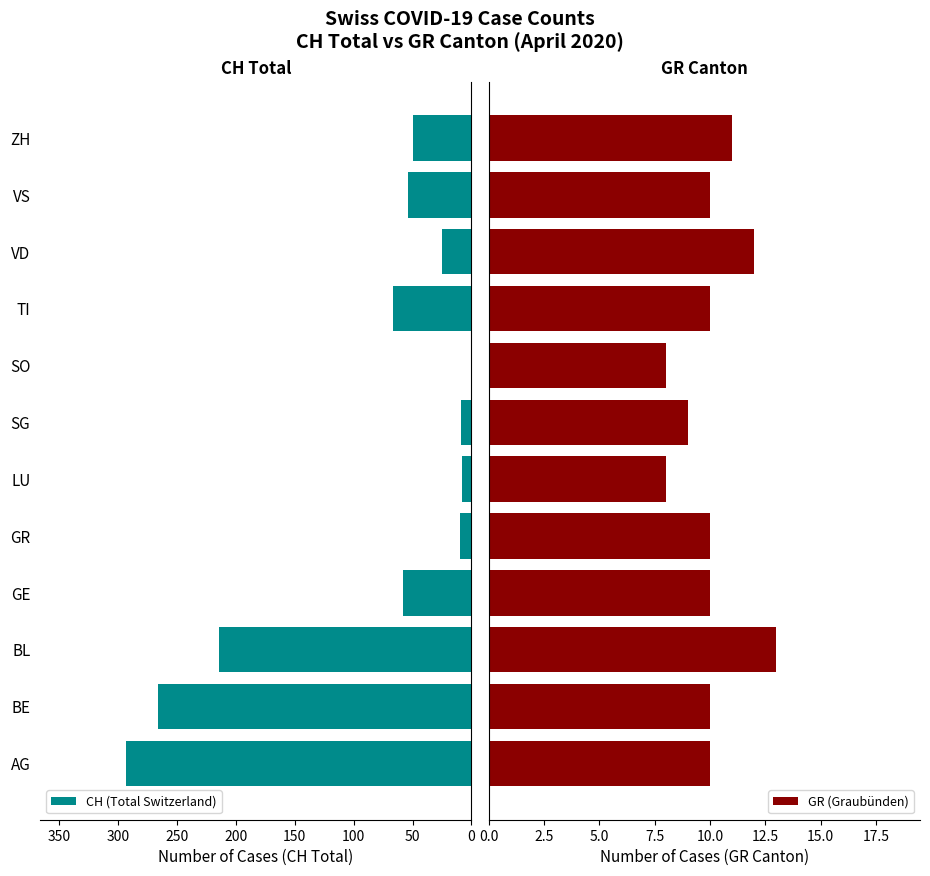

What are all the series names shown in the legend?

CH (Total Switzerland), GR (Graubünden)